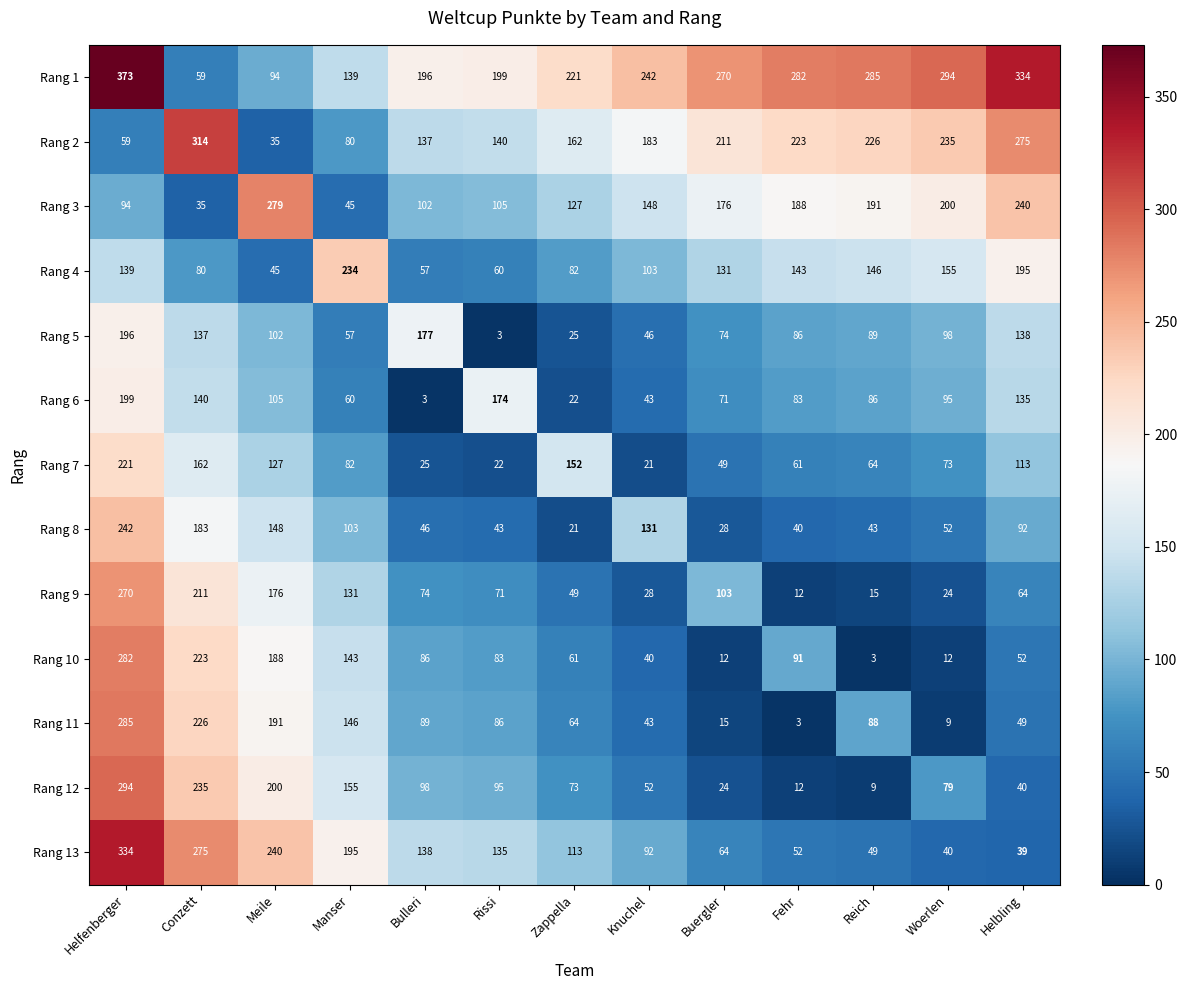

What is the difference between the highest and lowest values at Bulleri?

193